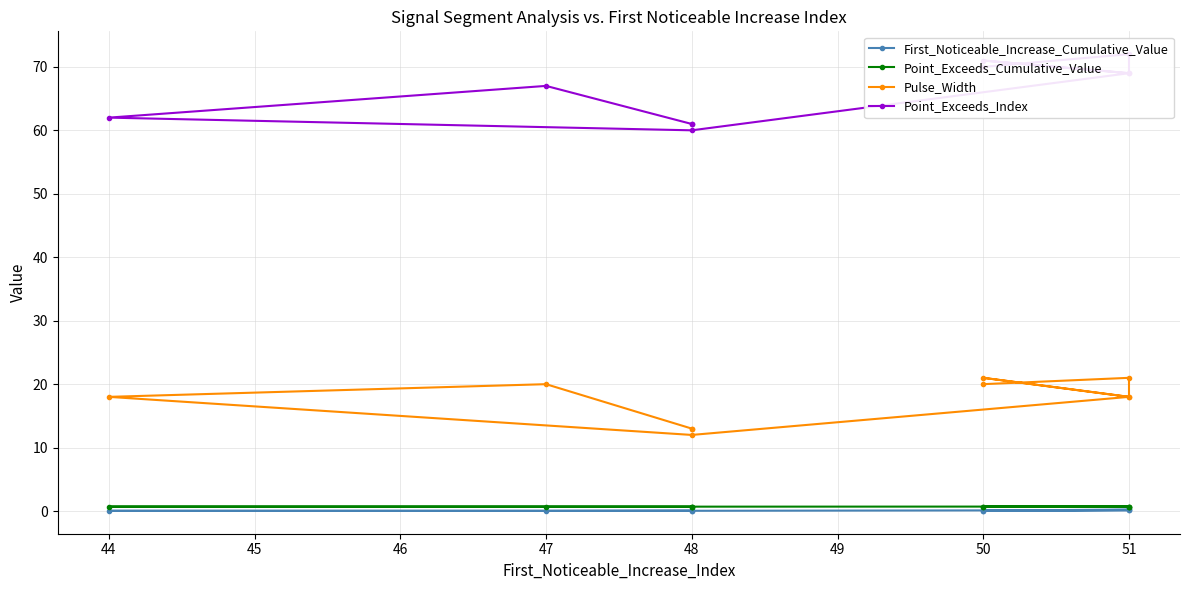

Count the number of categories in the chart.

10